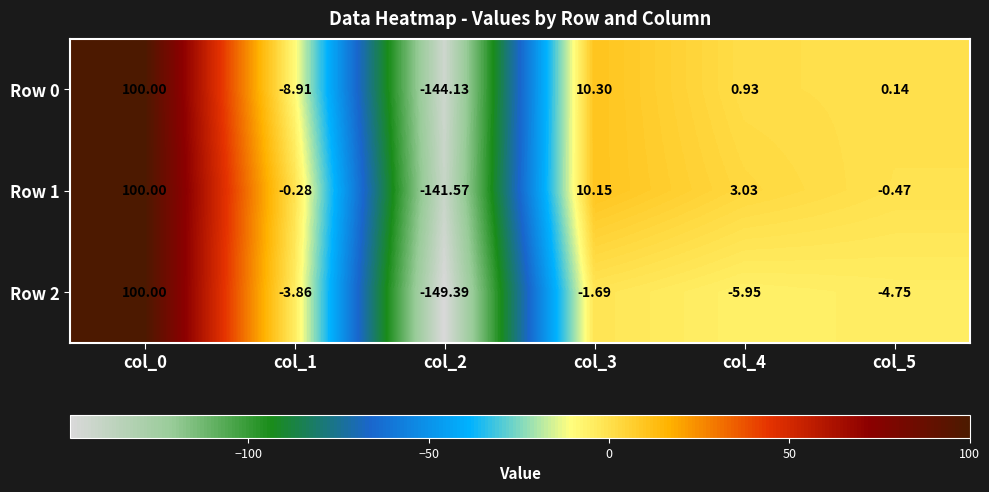

Which category has the lowest value across all series?

col_2